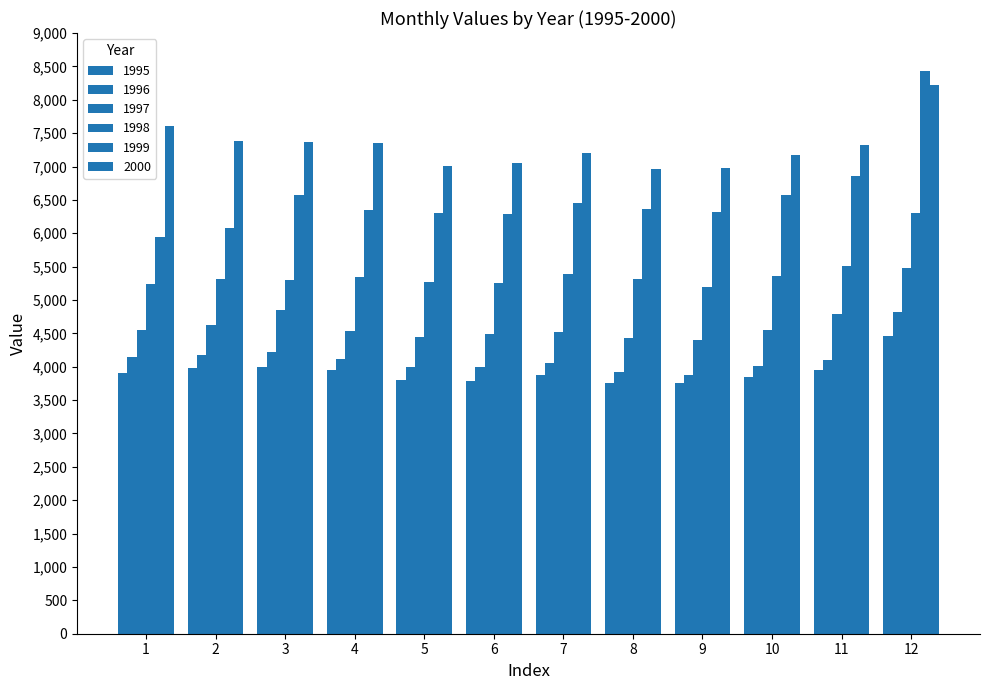

How many bars are there in total?

72